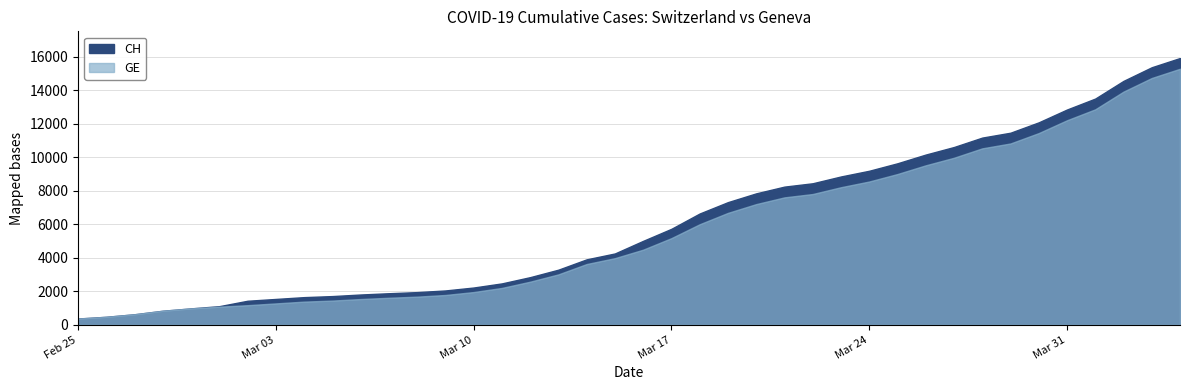

Between 2020-03-11 and 2020-03-14, which is larger?

2020-03-14